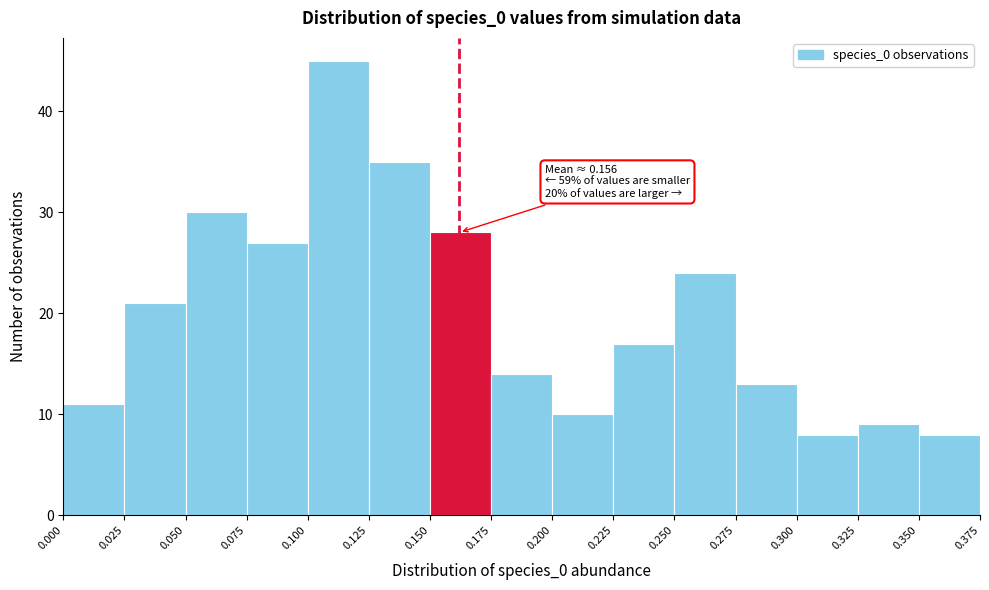

Which range on the x-axis has the tallest bar?

0.100 to 0.125